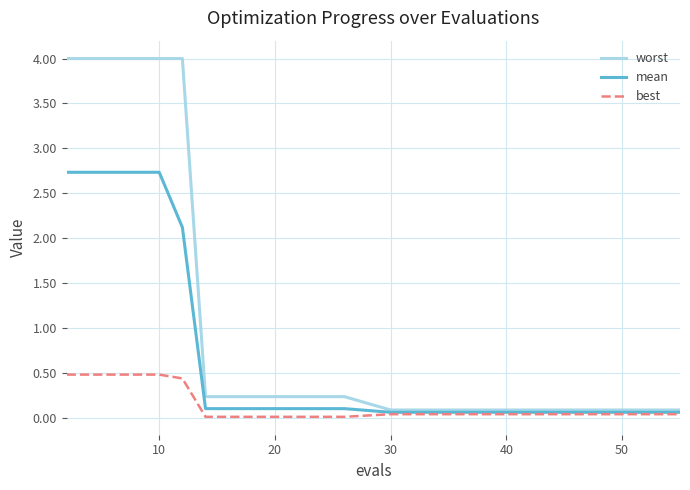

Which series has the largest range (max minus min)?

worst